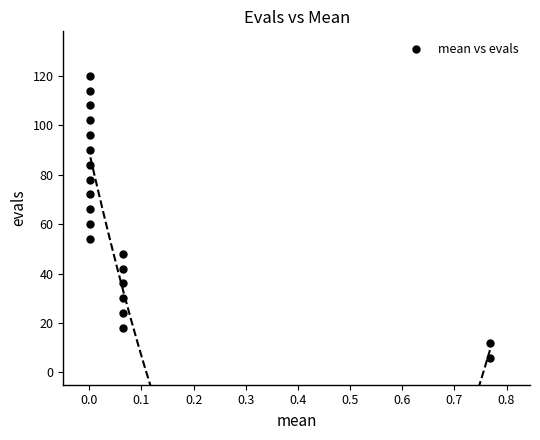

What is the range of Y values (max minus min)?

114